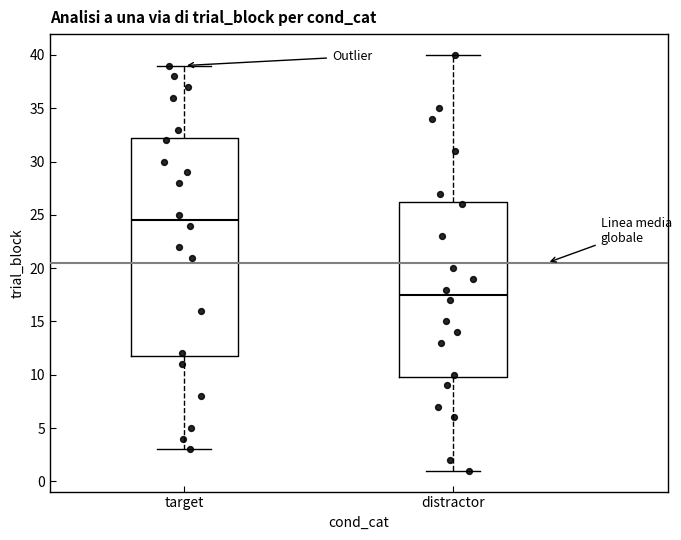

Reading left to right, read every box against the y-axis: the position of its median line, the range the box covers, and the ends of its whiskers. The values are not printed on the chart, so give them approximately, as read against the axis.

target: median 24.5, box 12.0 to 32.5, whiskers 3.0 to 39.0
distractor: median 17.5, box 10.0 to 26.5, whiskers 1.0 to 40.0